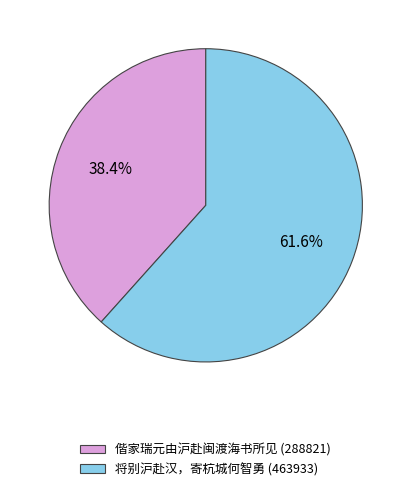

Is there a majority slice in this chart?

Yes